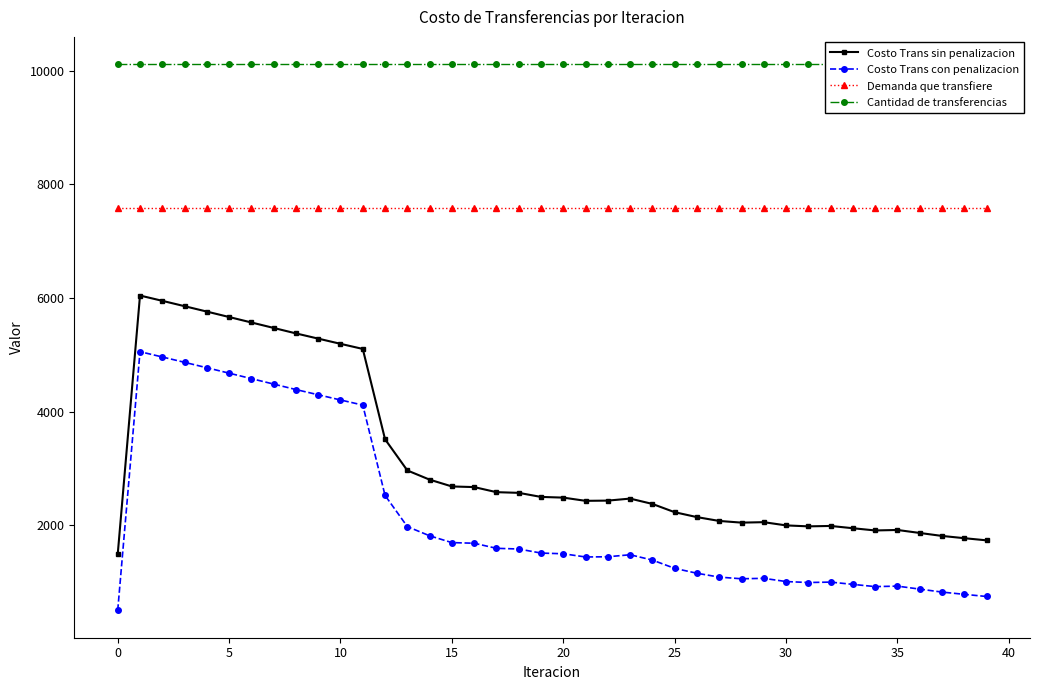

Does the chart display data point markers on the line(s)?

Yes